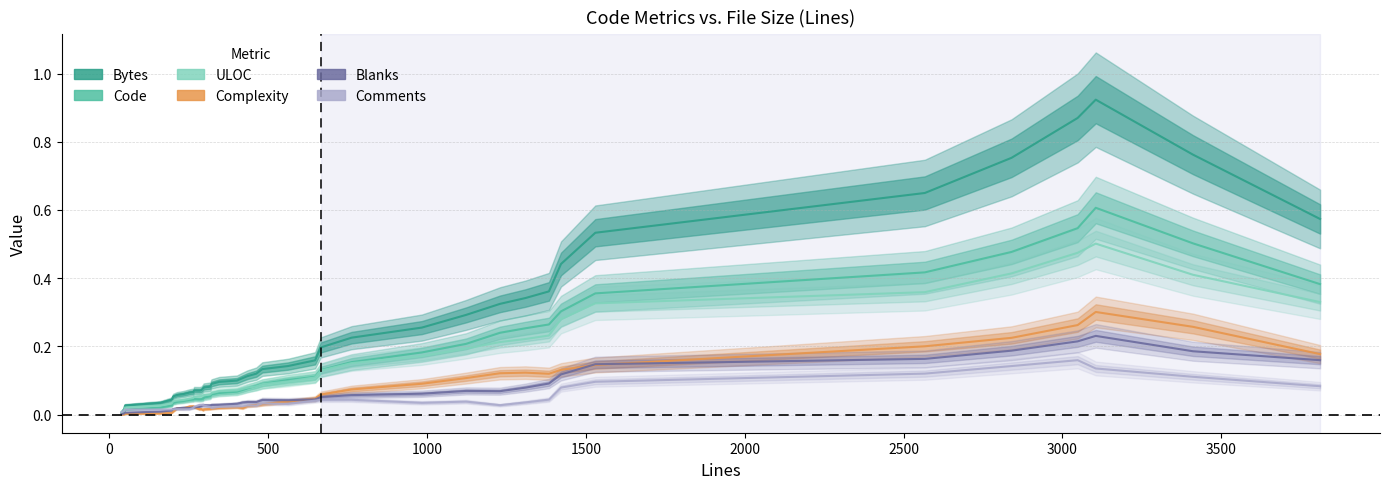

Reading left to right, list all the values displayed in this chart.

Bytes: 0.0	0.0	0.0	0.0	0.0	0.1	0.1	0.1	0.1	0.1	0.1	0.1	0.1	0.1	0.1	0.1	0.1	0.1	0.1	0.1	0.1	0.1	0.1	0.1	0.2	0.2	0.2	0.3	0.3	0.3	0.3	0.4	0.4	0.5	0.6	0.8	0.9	0.9	0.8	0.6
Code: 0.0	0.0	0.0	0.0	0.0	0.0	0.0	0.0	0.0	0.0	0.0	0.0	0.0	0.0	0.0	0.1	0.1	0.1	0.1	0.1	0.1	0.1	0.1	0.1	0.1	0.1	0.2	0.2	0.2	0.2	0.3	0.3	0.3	0.4	0.4	0.5	0.5	0.6	0.5	0.4
ULOC: 0.0	0.0	0.0	0.0	0.0	0.0	0.0	0.0	0.0	0.0	0.1	0.1	0.1	0.1	0.1	0.1	0.1	0.1	0.1	0.1	0.1	0.1	0.1	0.1	0.1	0.1	0.2	0.2	0.2	0.2	0.2	0.2	0.3	0.3	0.4	0.4	0.5	0.5	0.4	0.3
Complexity: 0.0	0.0	0.0	0.0	0.0	0.0	0.0	0.0	0.0	0.0	0.0	0.0	0.0	0.0	0.0	0.0	0.0	0.0	0.0	0.0	0.0	0.0	0.0	0.0	0.0	0.1	0.1	0.1	0.1	0.1	0.1	0.1	0.1	0.1	0.2	0.2	0.3	0.3	0.3	0.2
Blanks: 0.0	0.0	0.0	0.0	0.0	0.0	0.0	0.0	0.0	0.0	0.0	0.0	0.0	0.0	0.0	0.0	0.0	0.0	0.0	0.0	0.0	0.0	0.0	0.0	0.0	0.1	0.1	0.1	0.1	0.1	0.1	0.1	0.1	0.1	0.2	0.2	0.2	0.2	0.2	0.2
Comments: 0.0	0.0	0.0	0.0	0.0	0.0	0.0	0.0	0.0	0.0	0.0	0.0	0.0	0.0	0.0	0.0	0.0	0.0	0.0	0.0	0.0	0.0	0.0	0.0	0.0	0.0	0.0	0.0	0.0	0.0	0.0	0.0	0.1	0.1	0.1	0.1	0.2	0.1	0.1	0.1